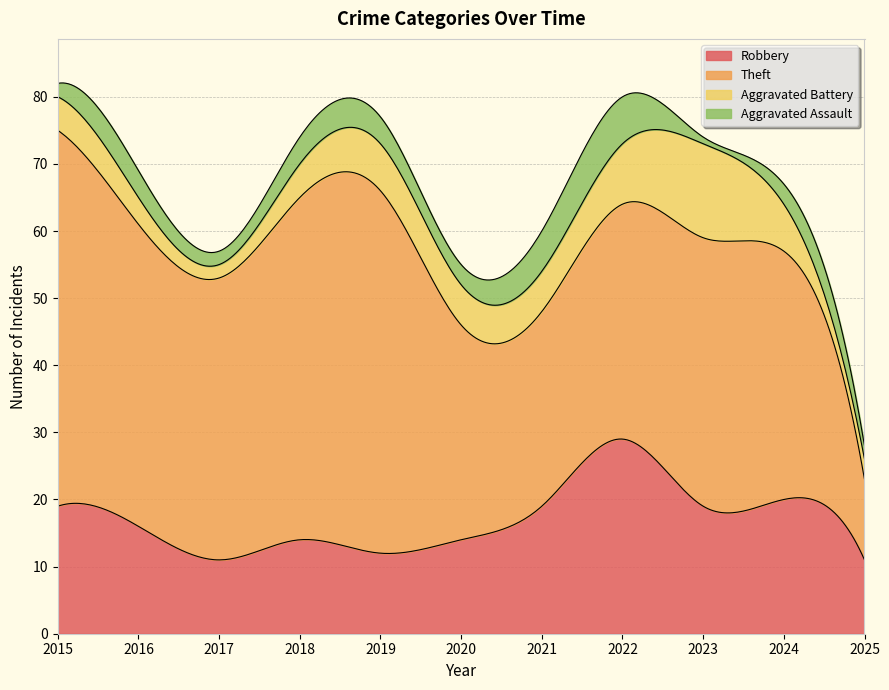

The Aggravated Battery series shows 6 at 2021. True or false?

True